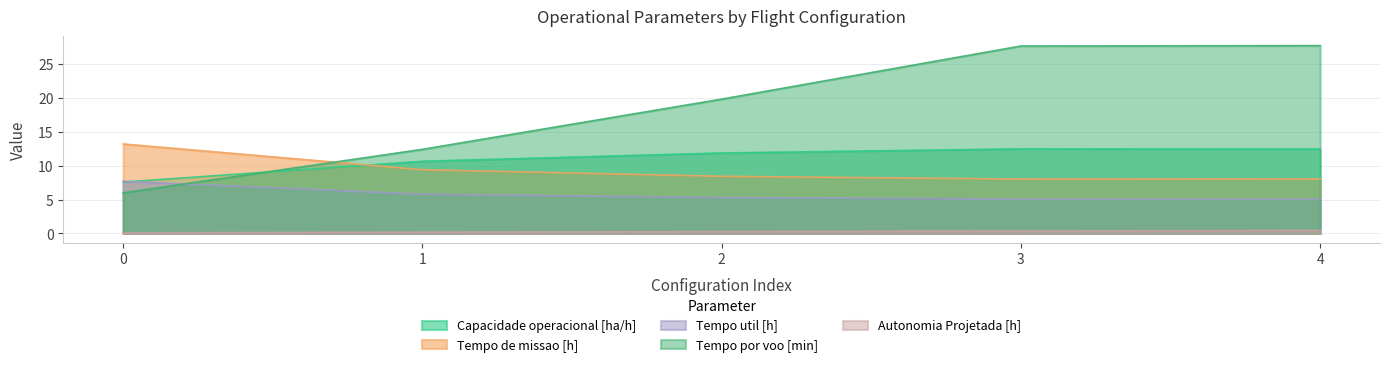

The value of Autonomia Projetada [h] at 4 is 0.7. True or false?

False